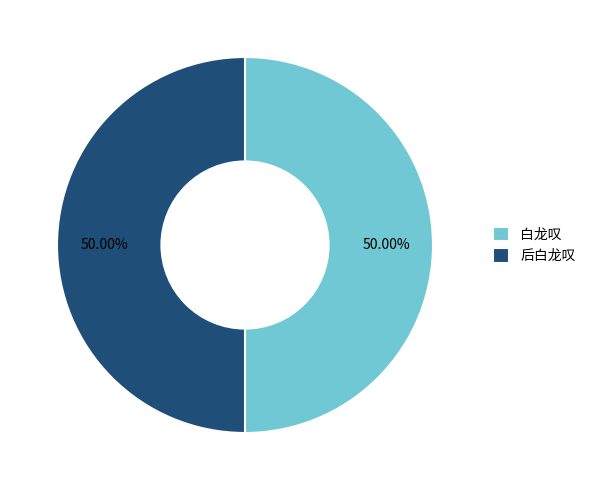

Do 白龙叹 and 后白龙叹 together represent more than half of the pie?

Yes